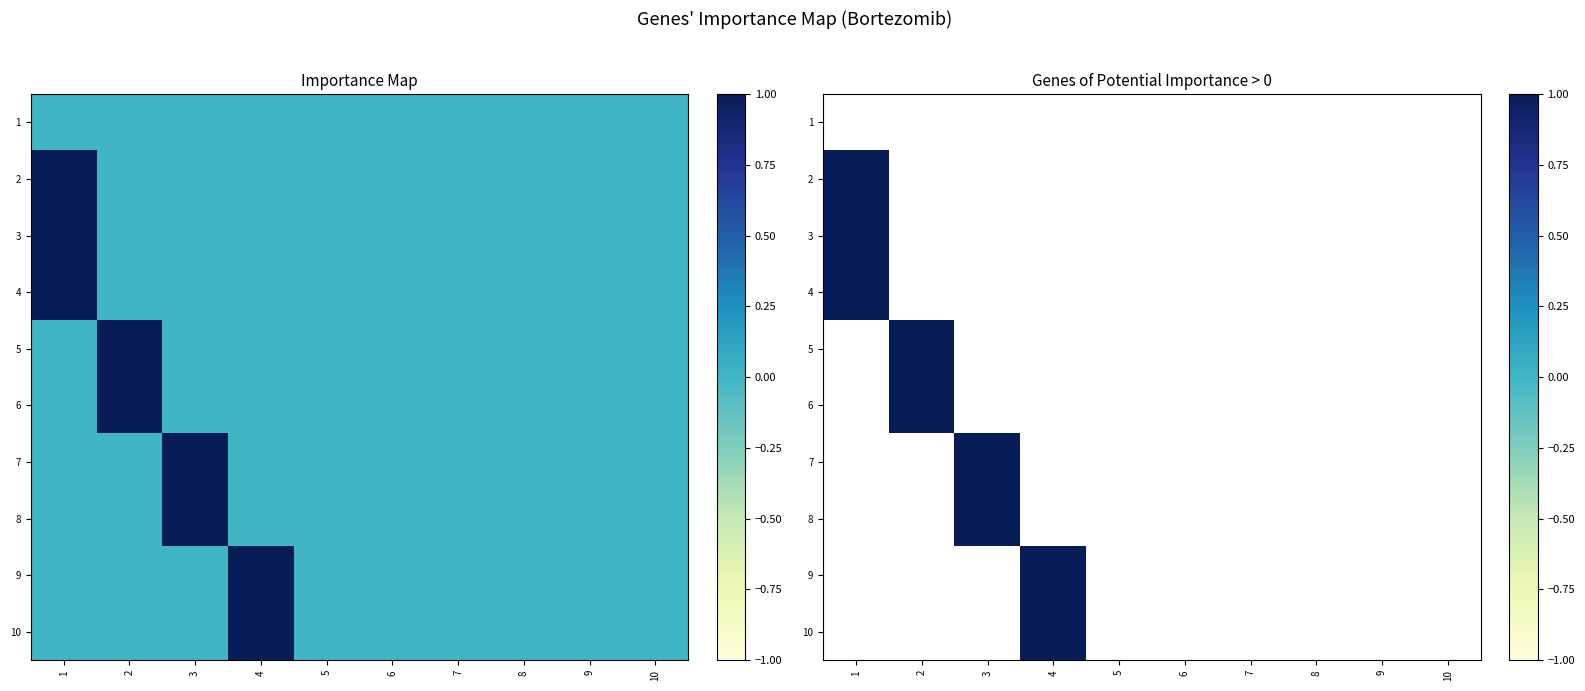

Rank the series by their maximum value, from lowest to highest.

1, 2, 3, 4, 5, 6, 7, 8, 9, 10